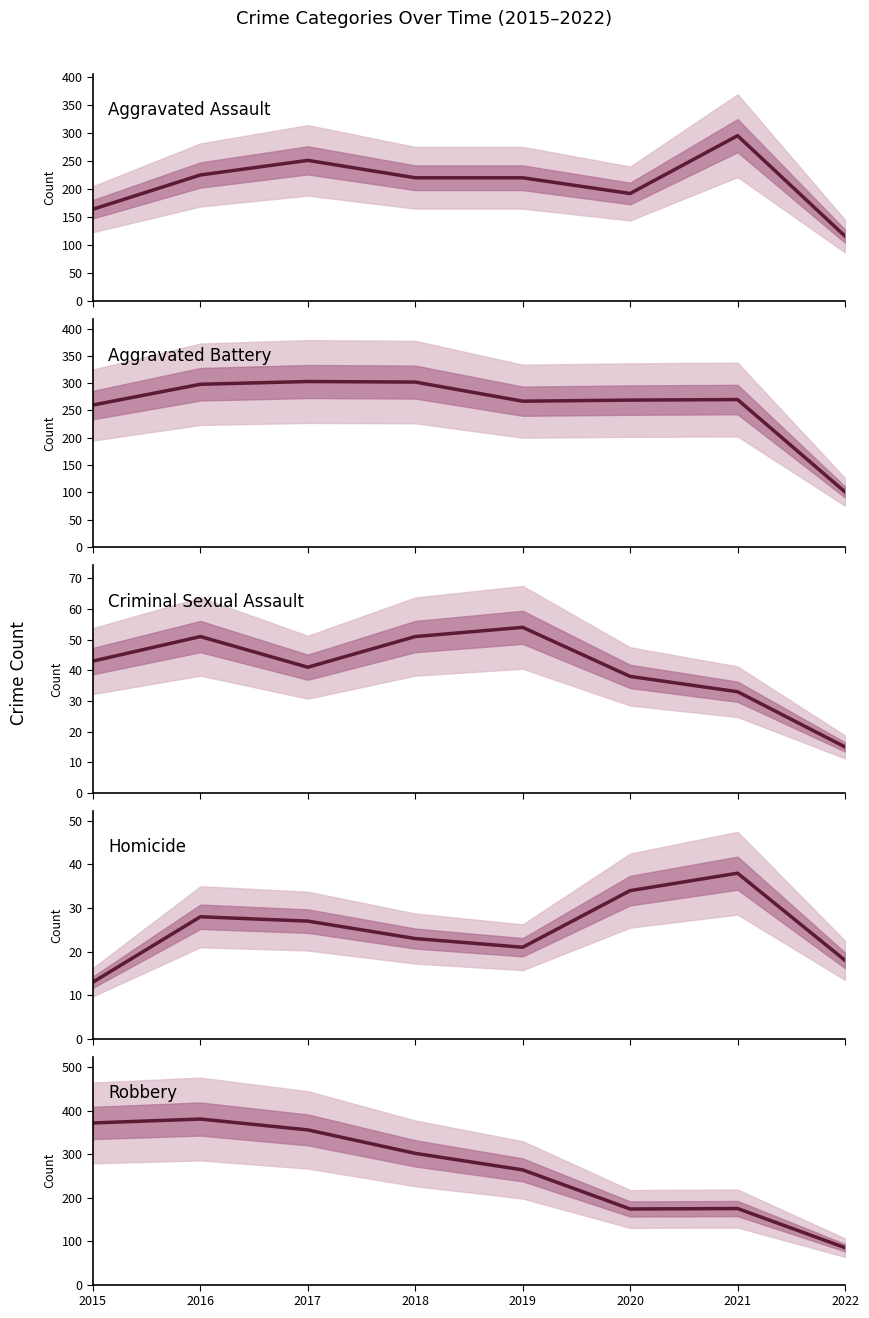

At which category does Robbery reach its first local valley?

2020